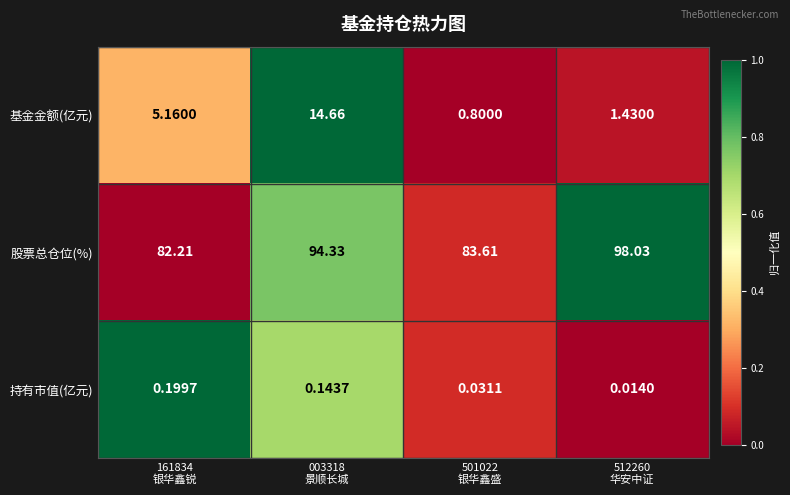

Which series has the largest range (max minus min)?

股票总仓位(%)